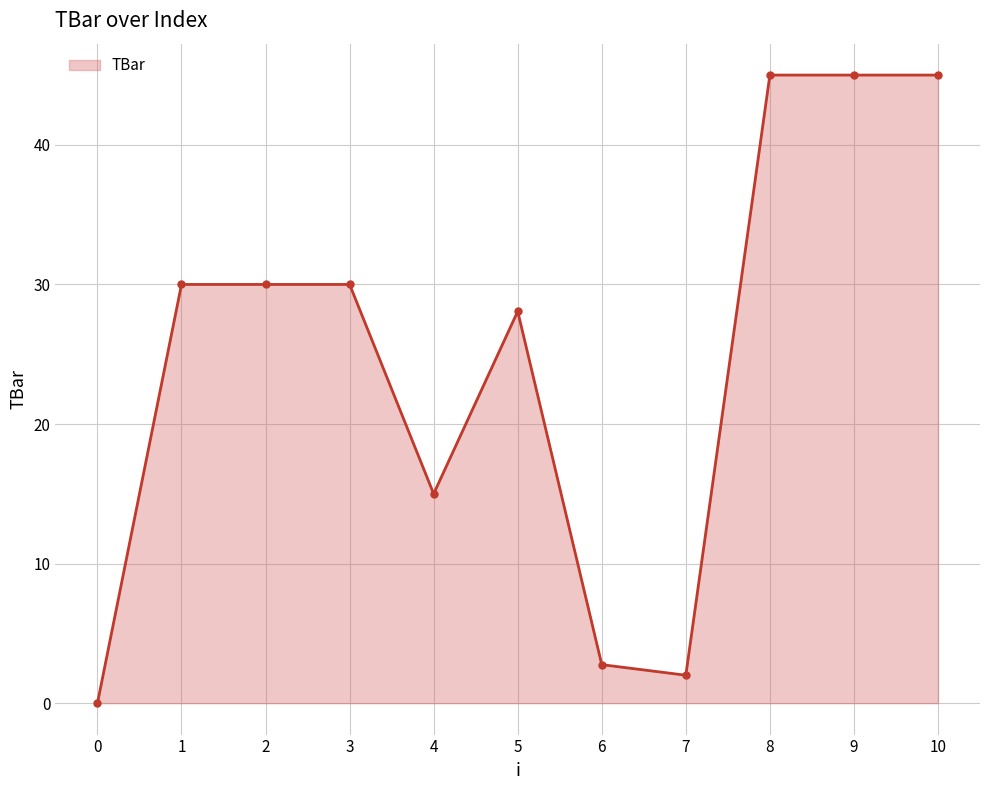

Approximately how many times larger is the value at 9 compared to 7?

22.5